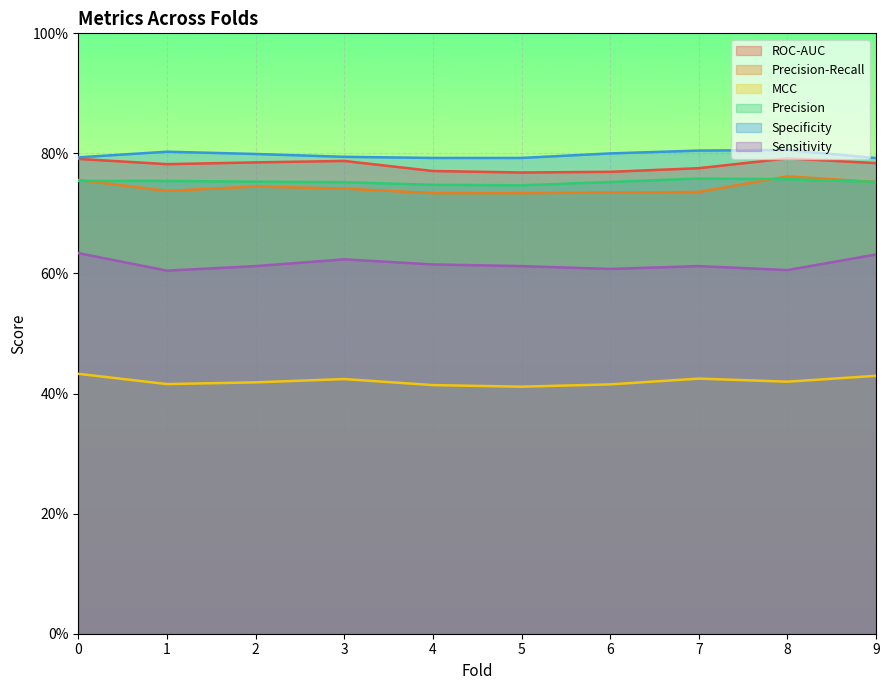

True or false: MCC and Precision cross at least once.

False